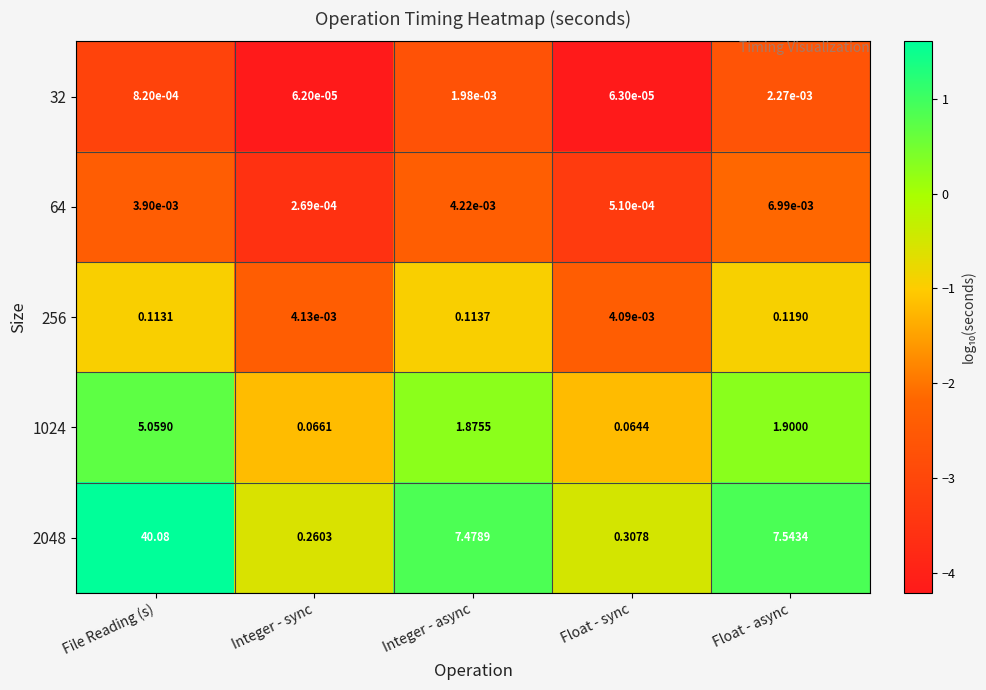

At which category is the sum across all series the highest?

File Reading (s)